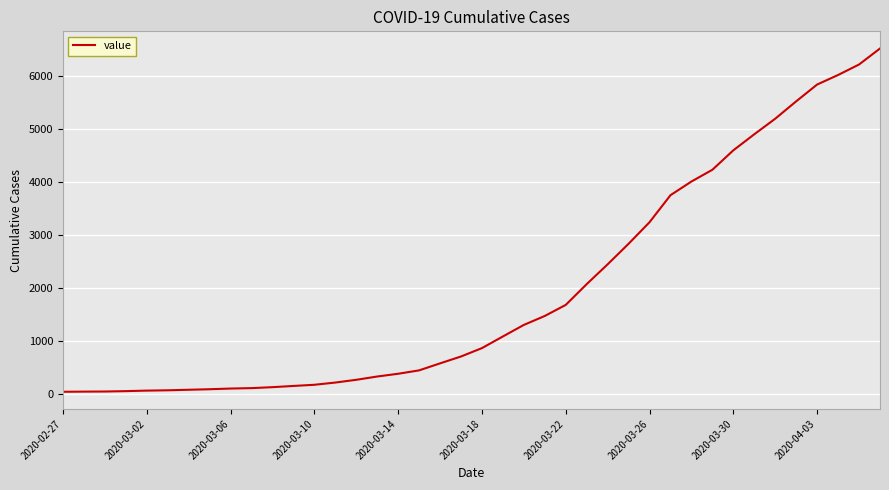

What is the difference between the maximum and minimum values?

6480